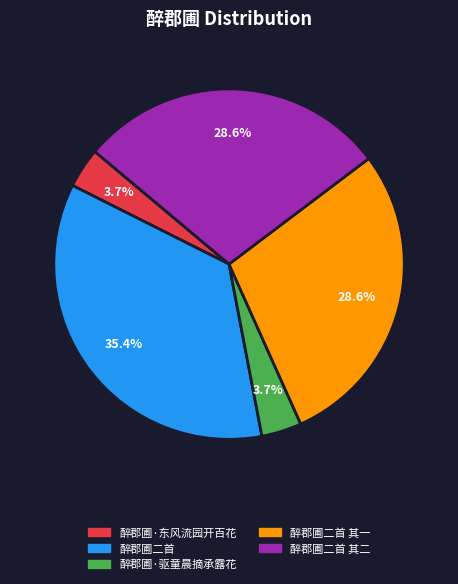

To the nearest percent, what is the average slice percentage?

20%